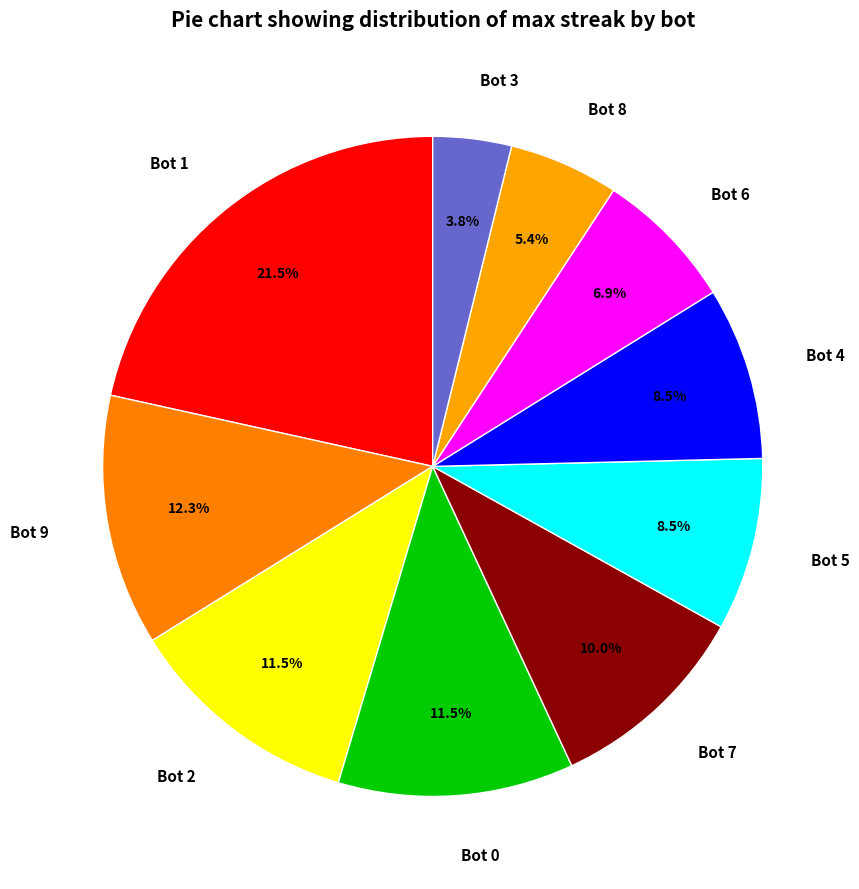

Does any single category account for the majority?

No